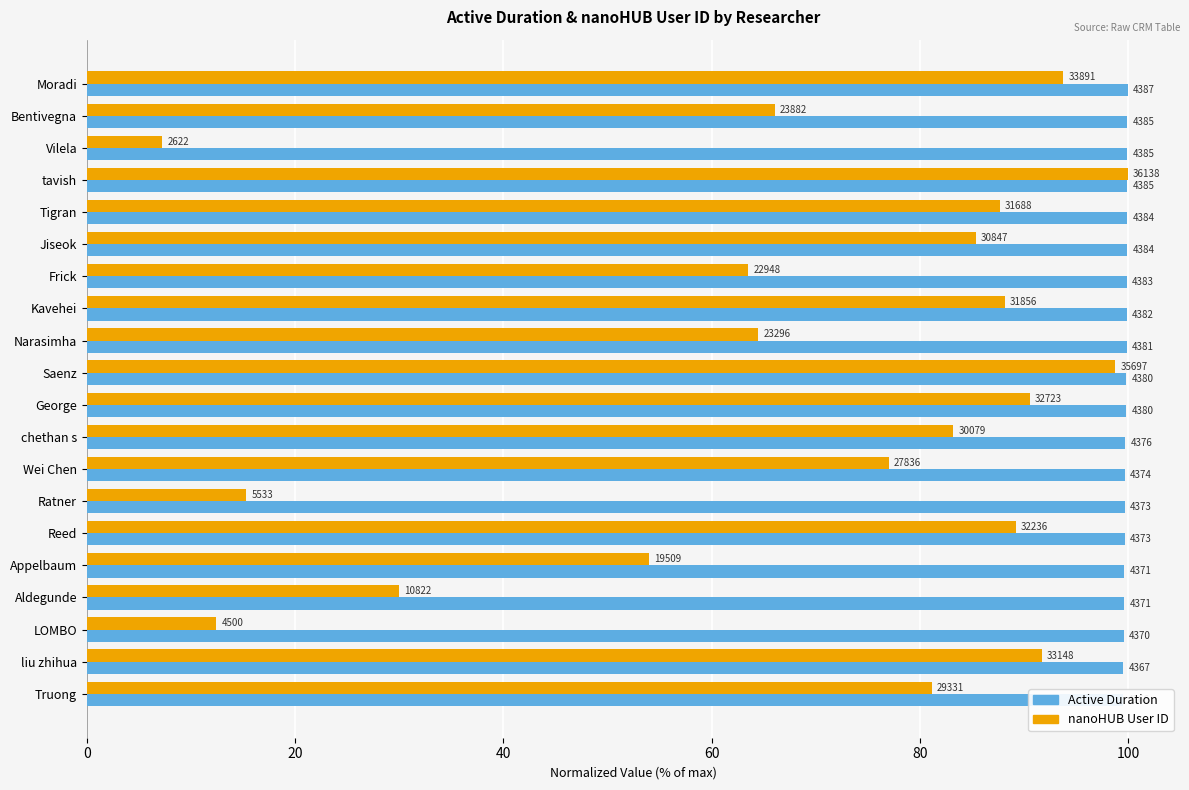

Which series has the largest total across all categories?

Active Duration